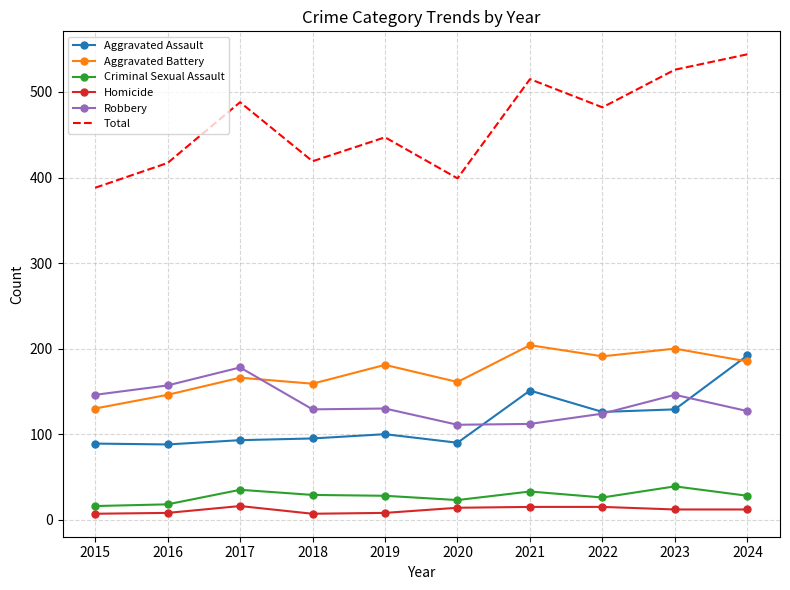

Read the Aggravated Assault value at 2018.

95